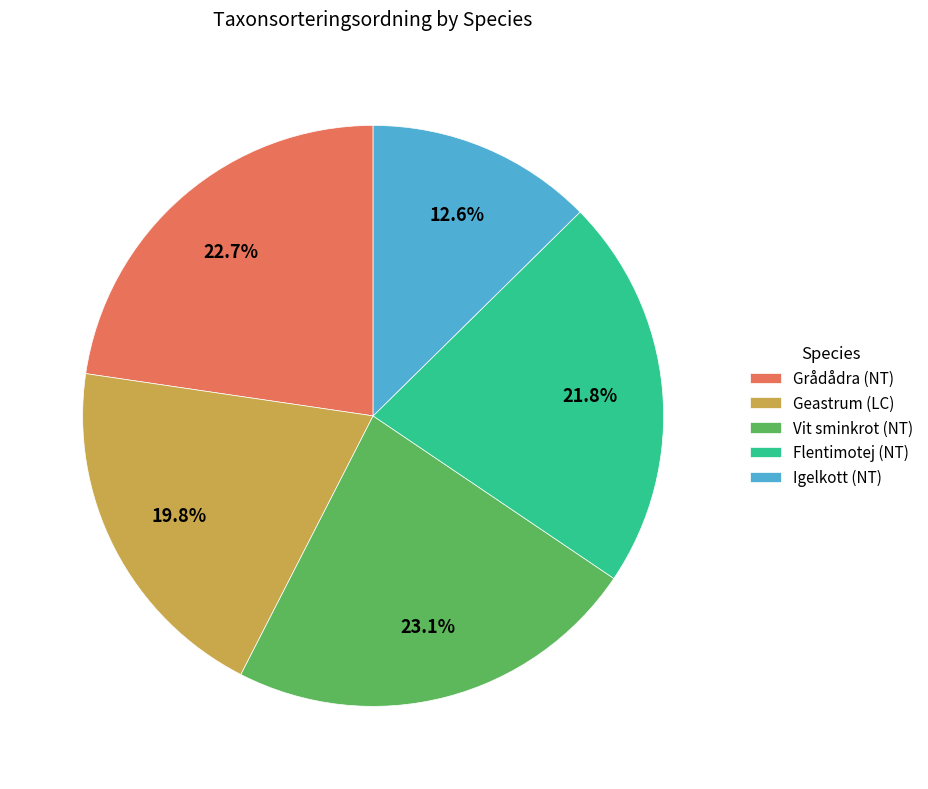

Is the sum of Vit sminkrot (NT) and Geastrum (LC) greater than half?

No